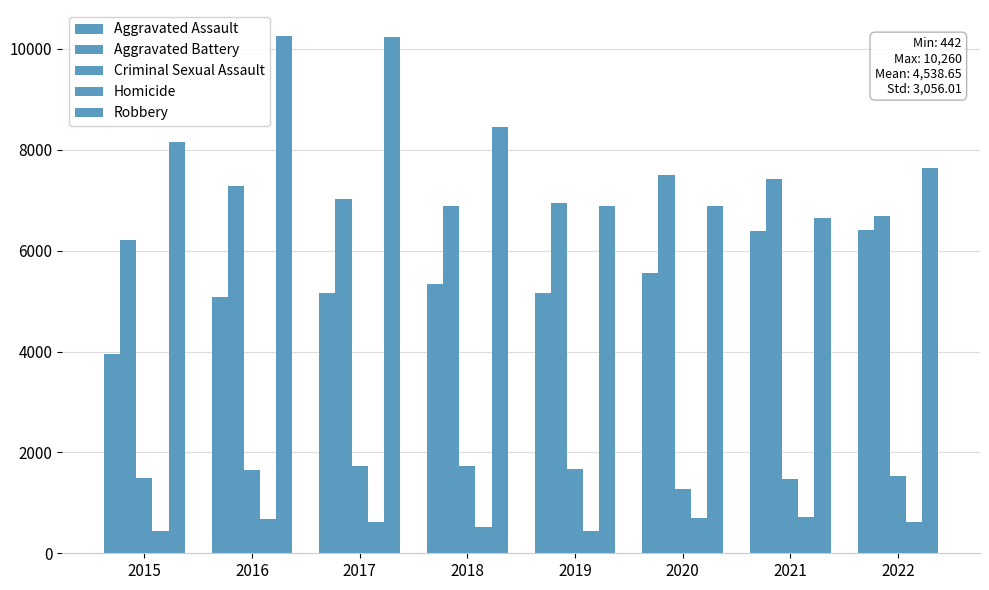

How many groups of bars are there?

8